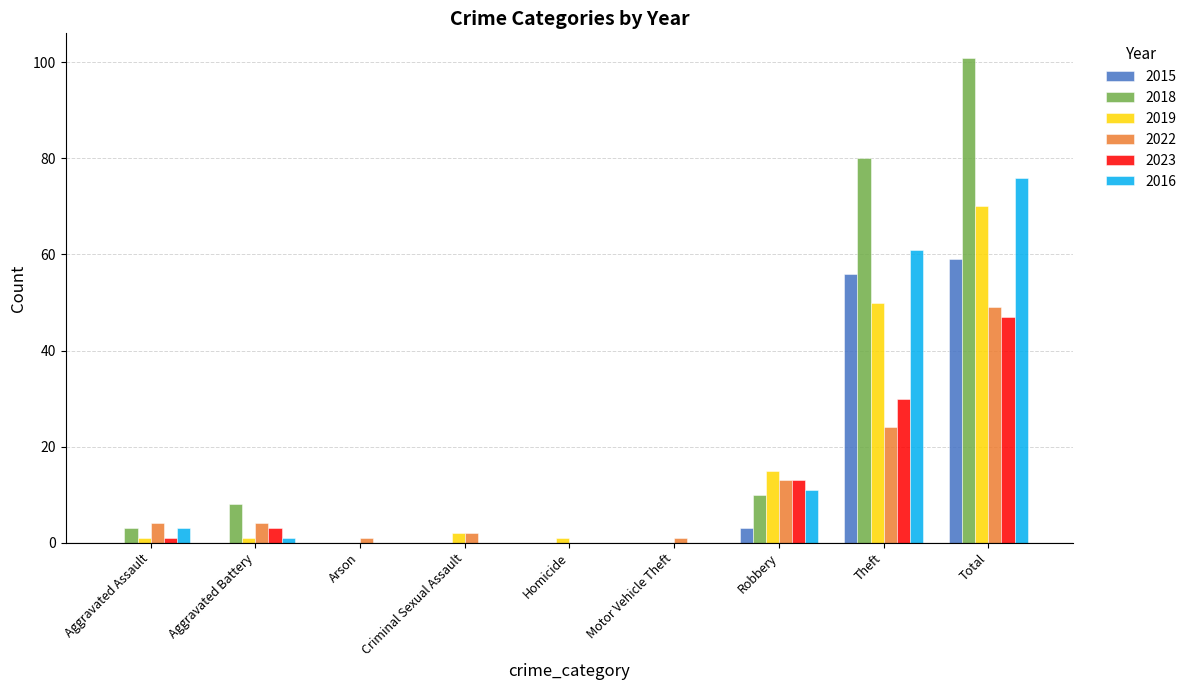

How many distinct data groups are displayed?

6